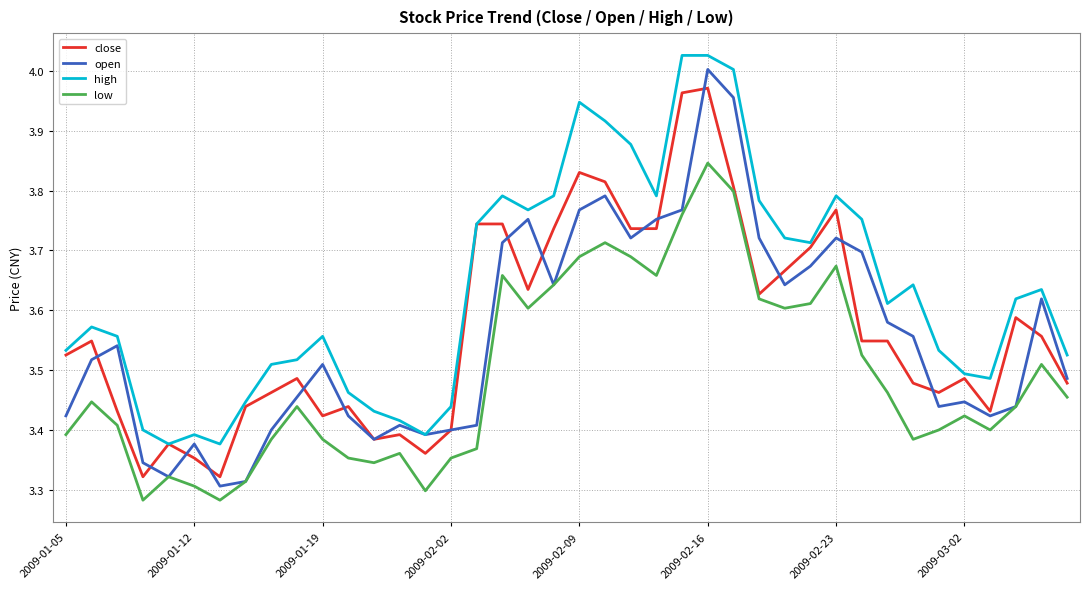

How many interior local peaks does the low series have?

10